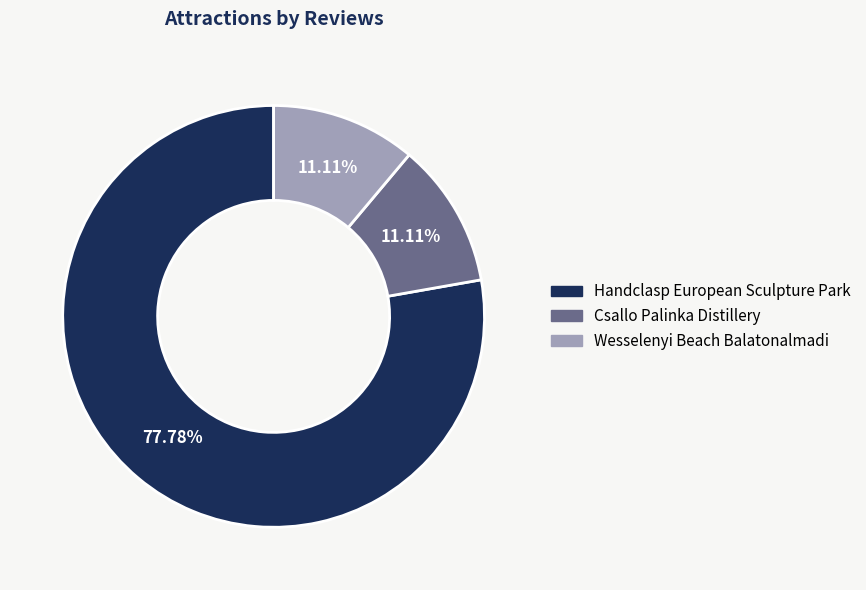

How many segments does this pie chart have?

3